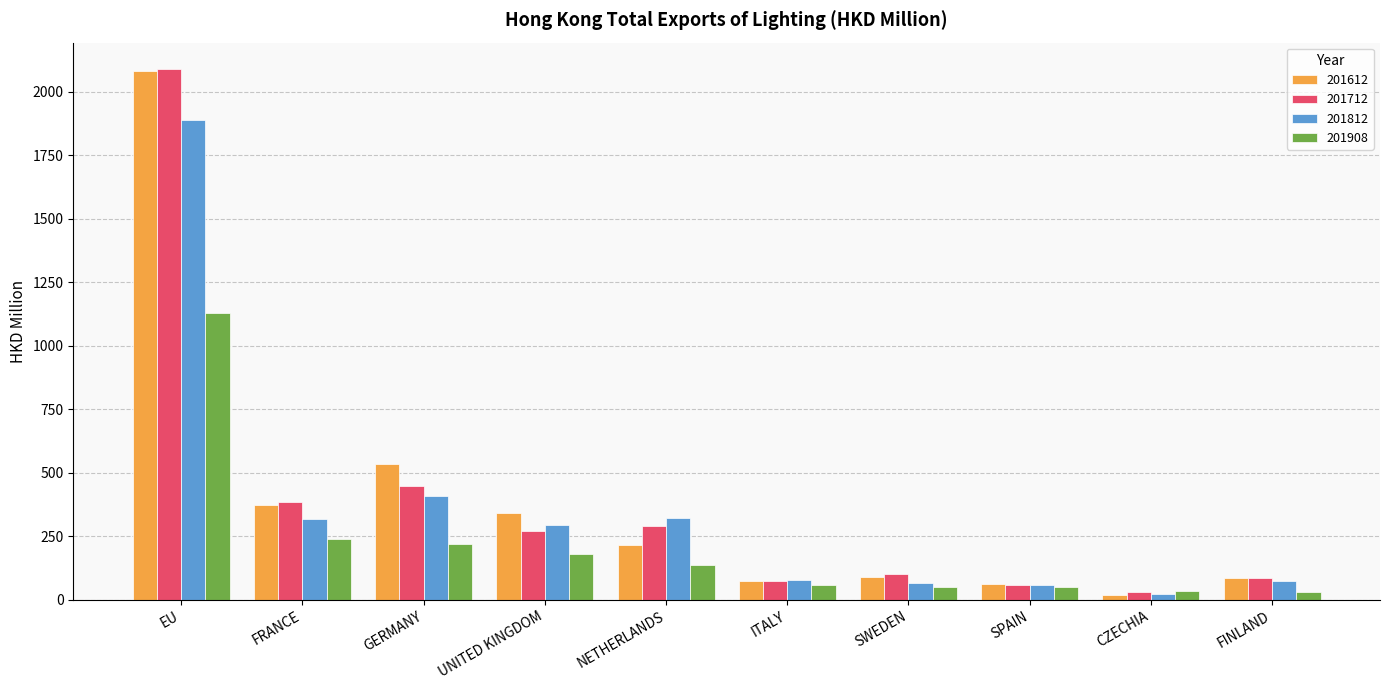

What is the sum of all 201712 values?

3835.3